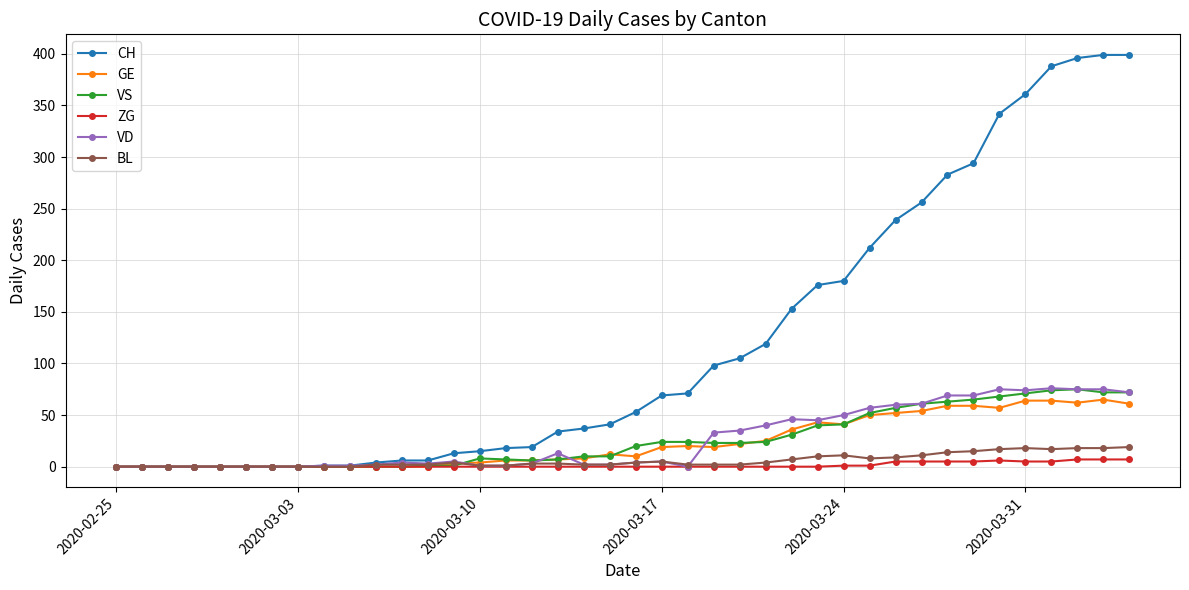

Does the chart display data point markers on the line(s)?

Yes